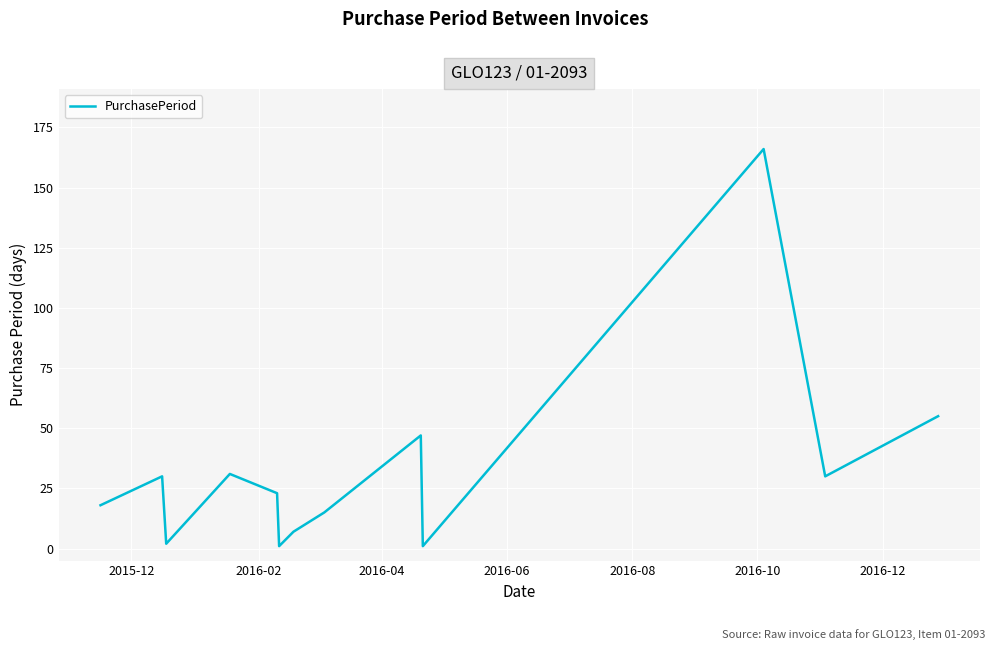

What is the greatest value displayed?

166